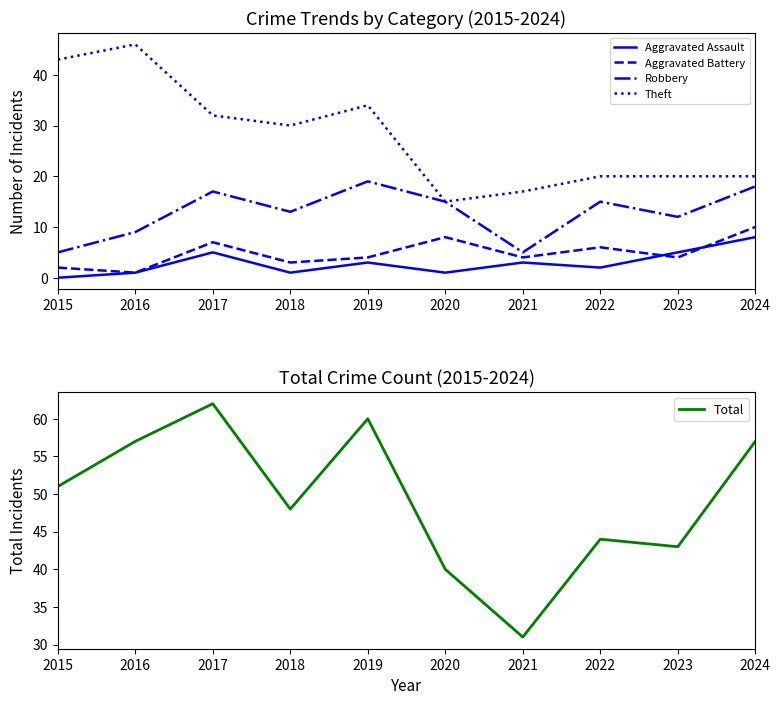

Between 2021 and 2023, which is larger?

2023